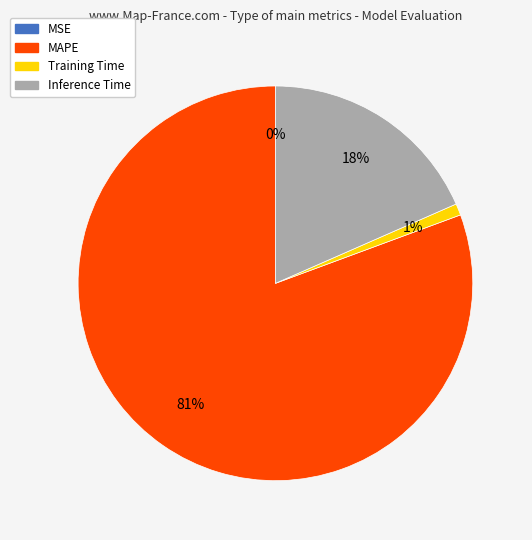

To the nearest percent, what percentage of the pie is MAPE?

81%